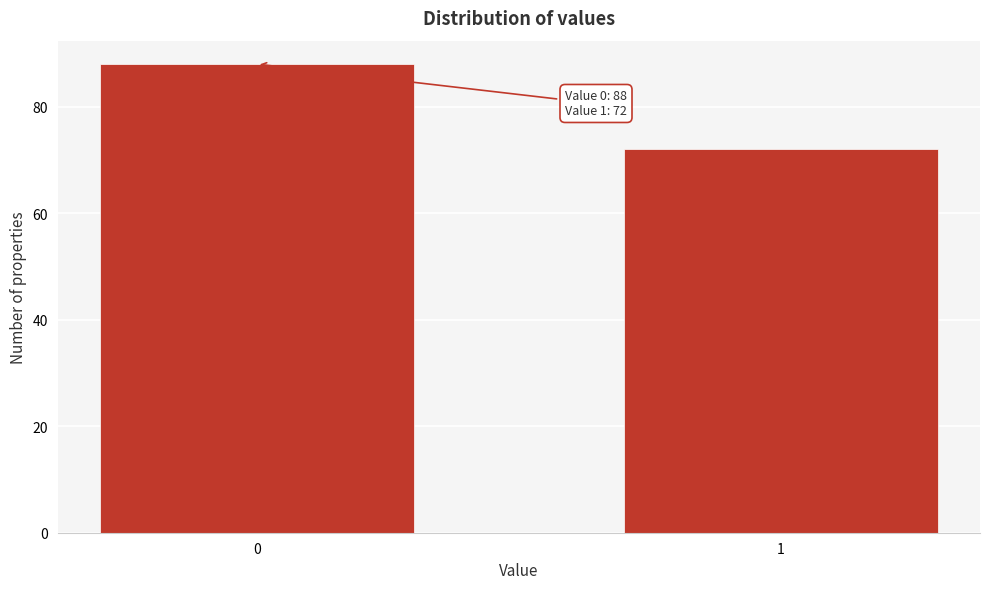

Reading left to right, transcribe all the data shown in this chart.

0=88	1=72